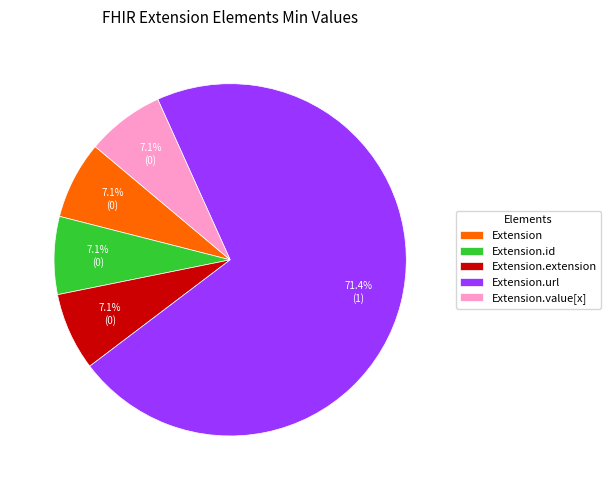

Between Extension.extension and Extension.url, which is larger?

Extension.url